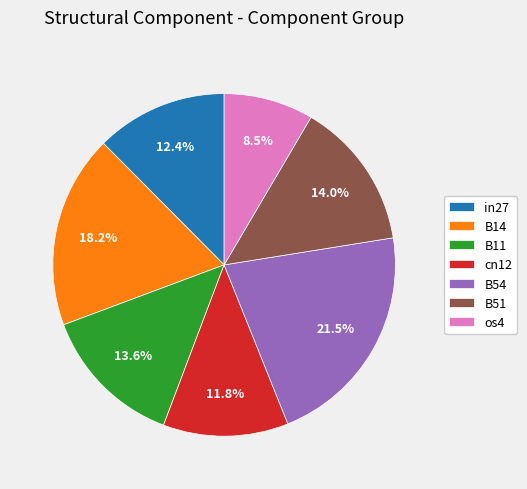

The B54 slice represents 9% of the pie. True or false?

False